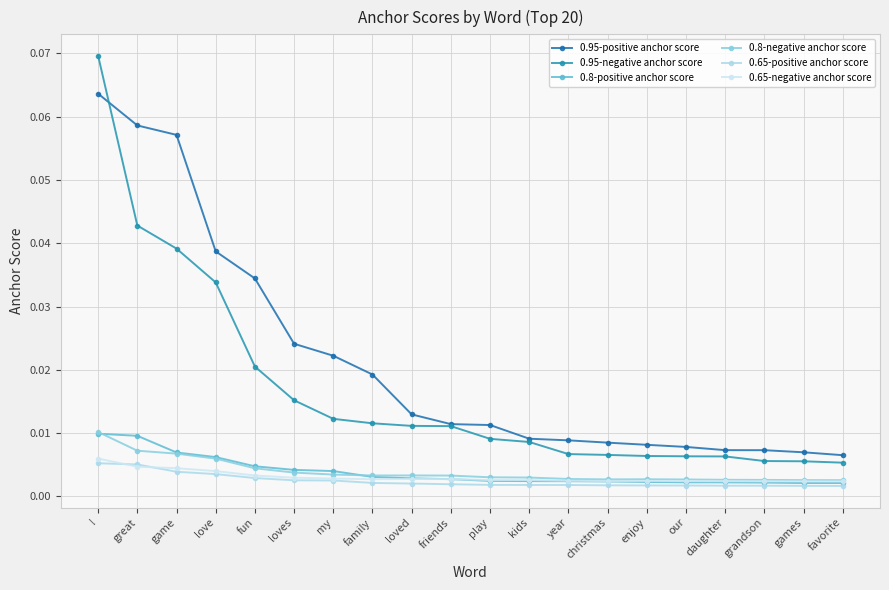

How many series are shown in this chart?

6